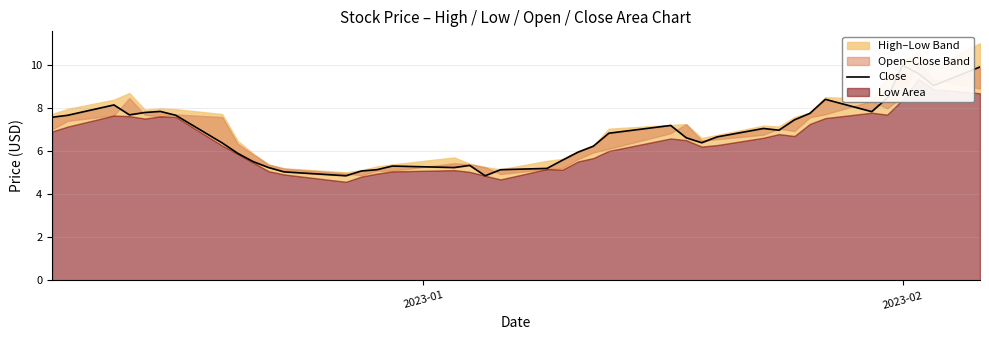

What is the sum of all values?

272.1